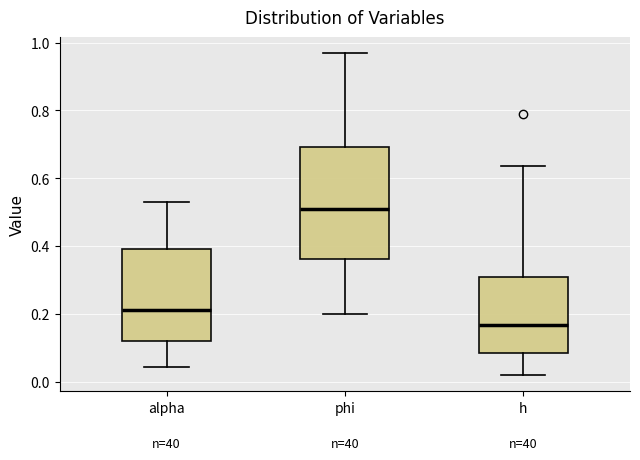

Which box is the tallest, from its lower edge to its upper edge?

phi